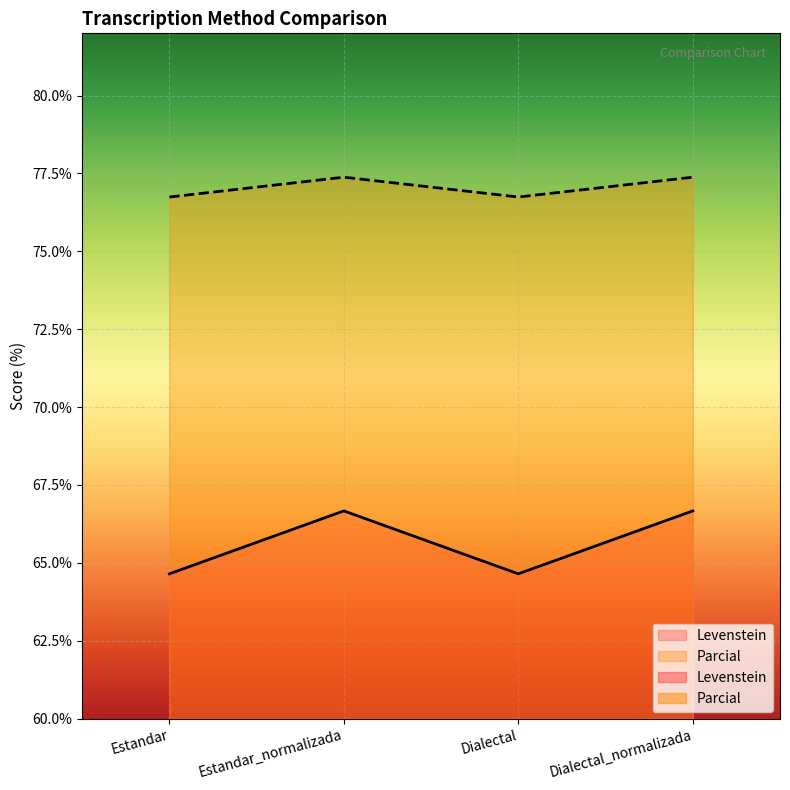

At which label is Levenstein closest to 65?

Estandar